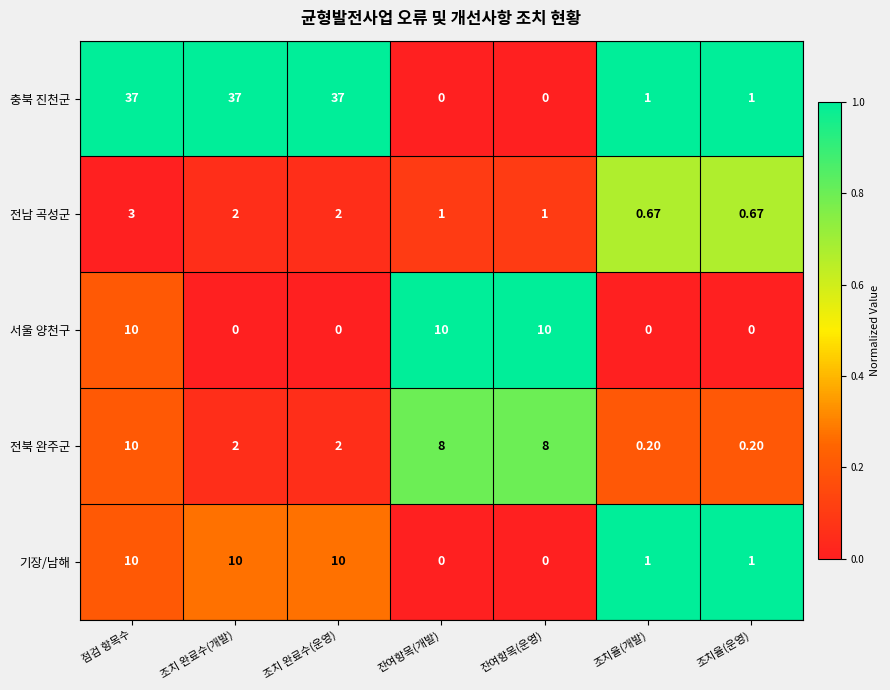

Which series has the largest total across all categories?

충북 진천군